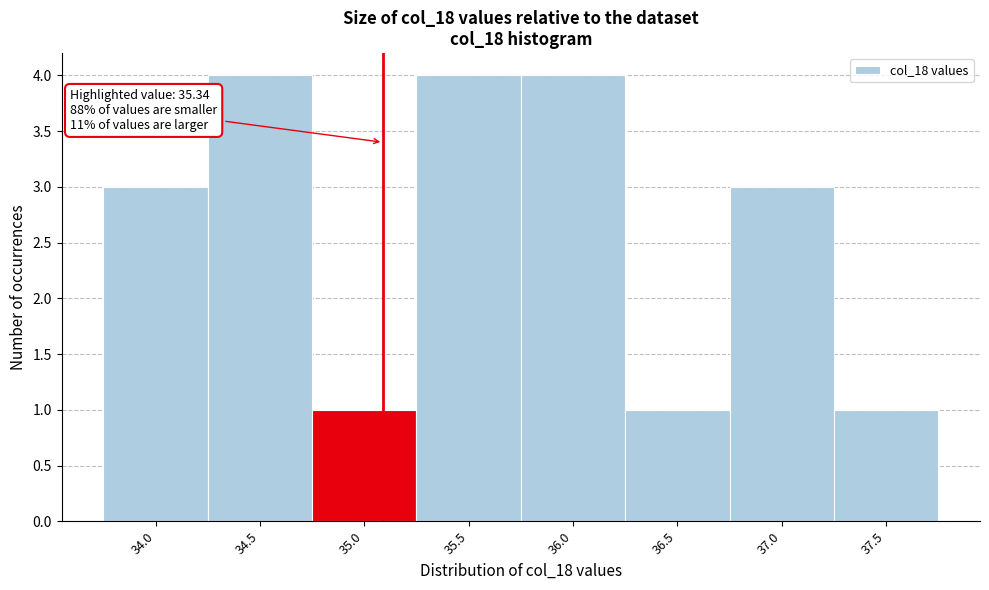

Reading right to left, extract all data points from this chart.

37.5=1	37.0=3	36.5=1	36.0=4	35.5=4	35.0=1	34.5=4	34.0=3